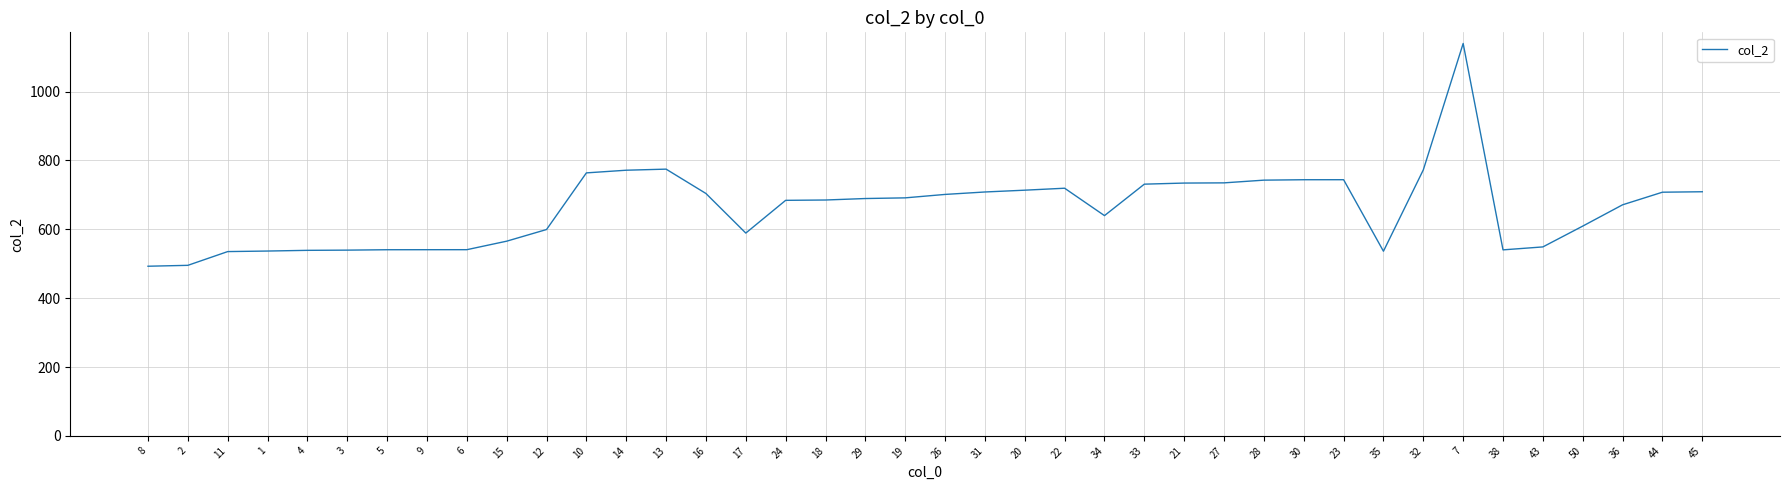

The value at 20 is 213.8. True or false?

False